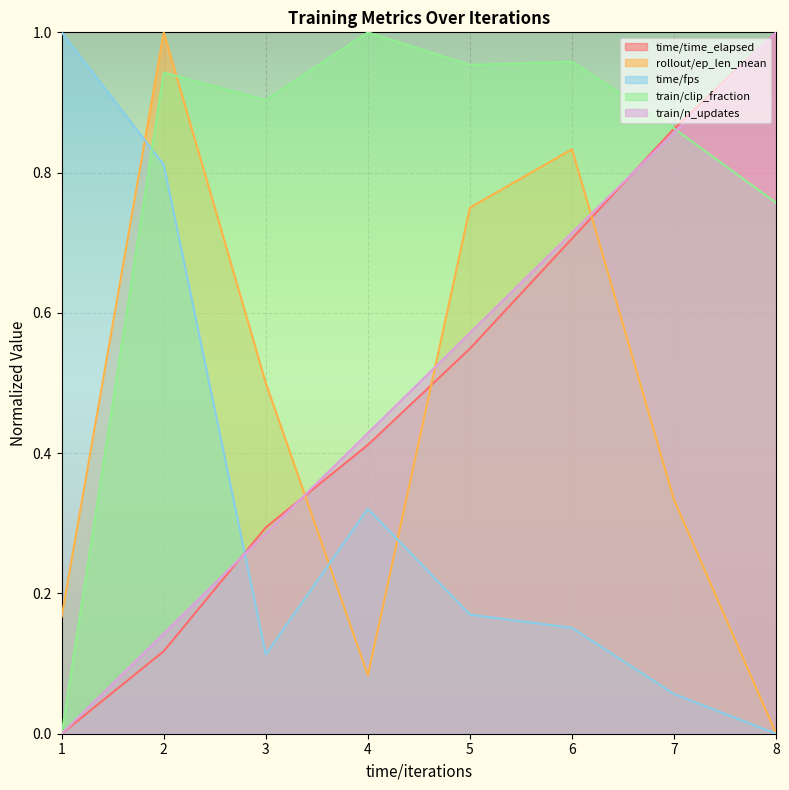

Reading left to right, transcribe all the data shown in this chart.

time/time_elapsed: 1=0.0	2=0.1	3=0.3	4=0.4	5=0.5	6=0.7	7=0.9	8=1.0
rollout/ep_len_mean: 1=0.2	2=1.0	3=0.5	4=0.1	5=0.7	6=0.8	7=0.3	8=0.0
time/fps: 1=1.0	2=0.8	3=0.1	4=0.3	5=0.2	6=0.2	7=0.1	8=0.0
train/clip_fraction: 1=0.0	2=0.9	3=0.9	4=1.0	5=1.0	6=1.0	7=0.9	8=0.8
train/n_updates: 1=0.0	2=0.1	3=0.3	4=0.4	5=0.6	6=0.7	7=0.9	8=1.0